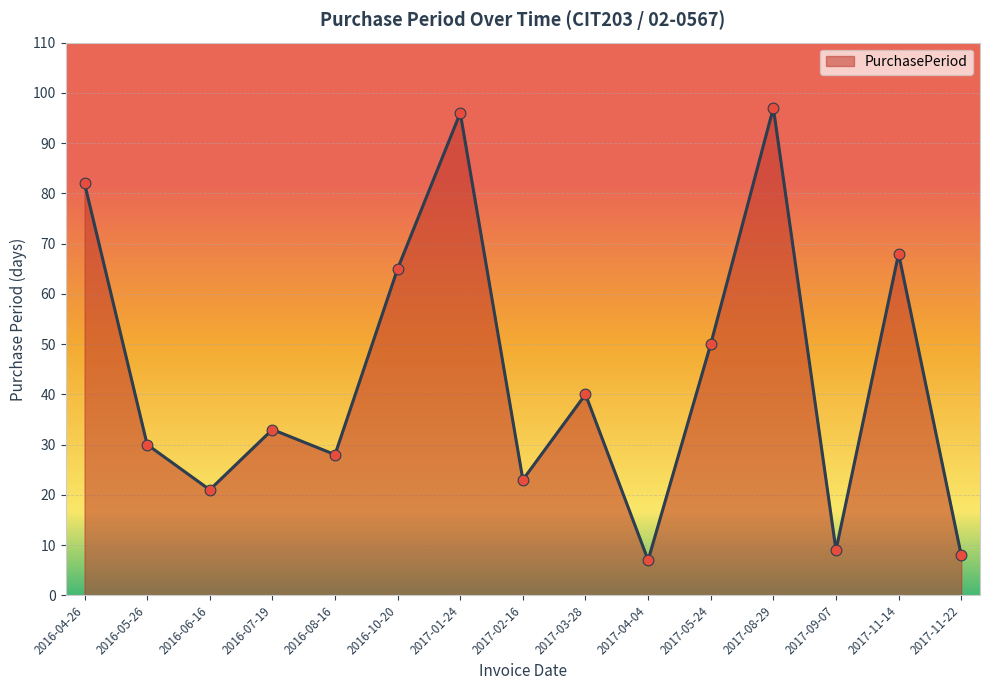

Between 2017-08-29 and 2016-04-26, which is larger?

2017-08-29